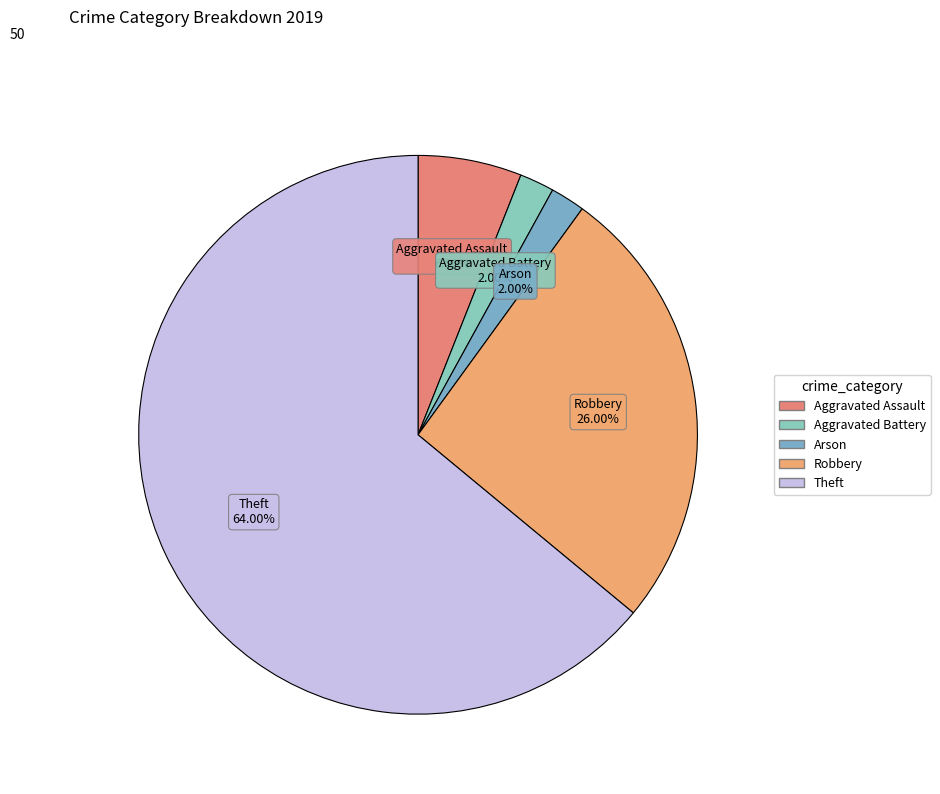

Is there any slice that represents more than half of the pie?

Yes